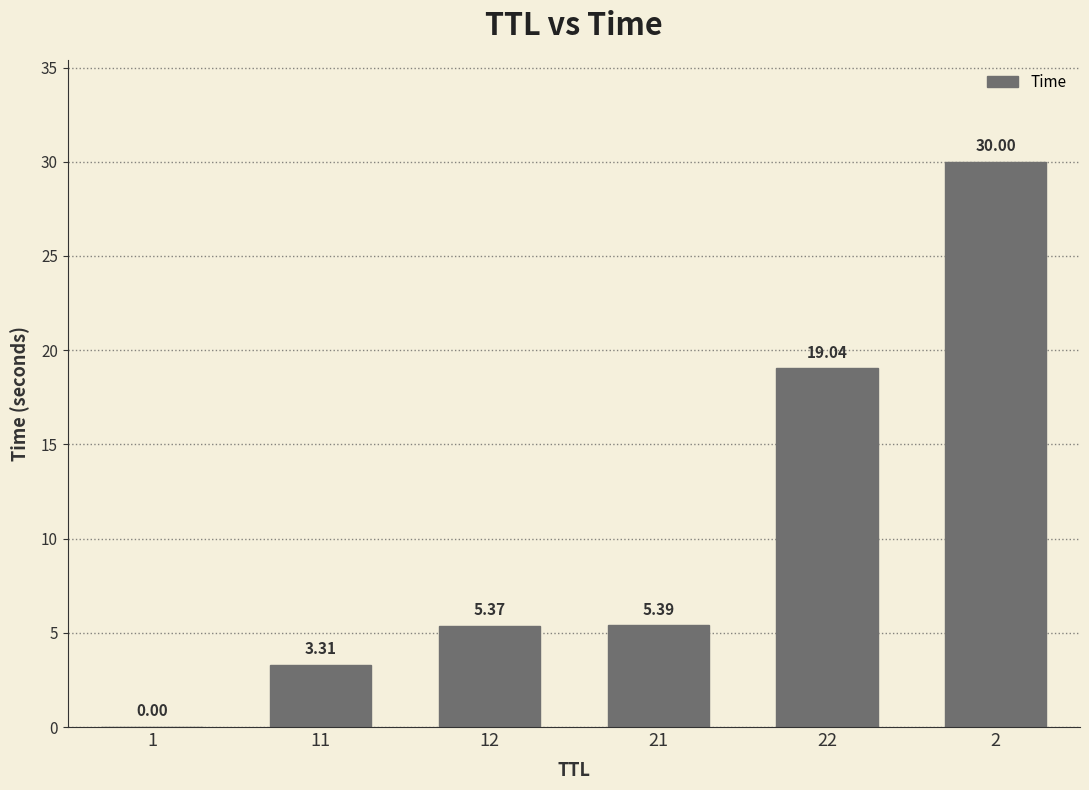

Which label corresponds to the largest value in the chart?

2